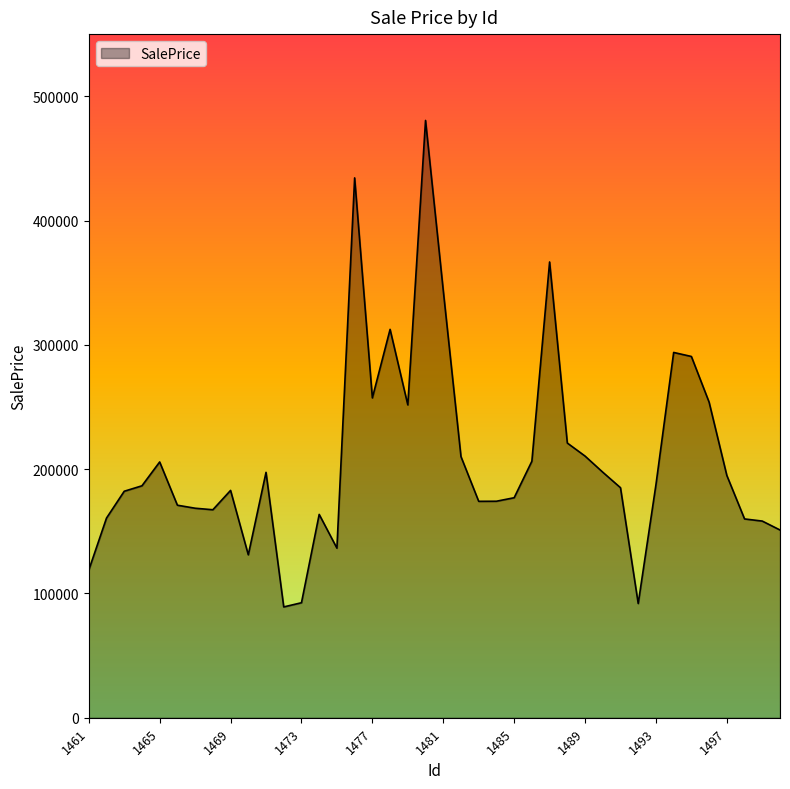

What is the difference between the maximum and minimum values?

391393.5